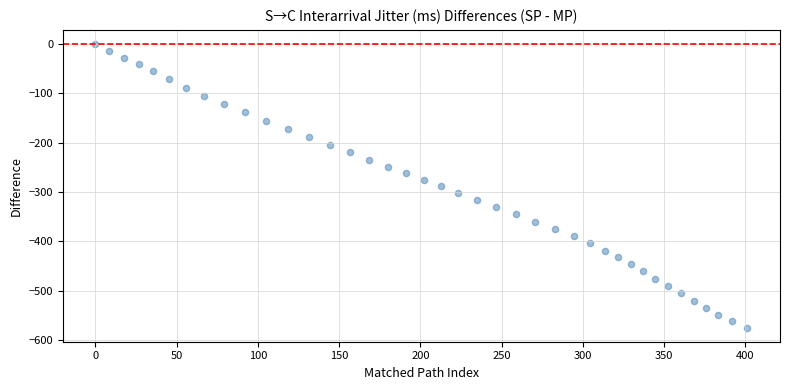

What is the range of Y values (max minus min)?

574.6